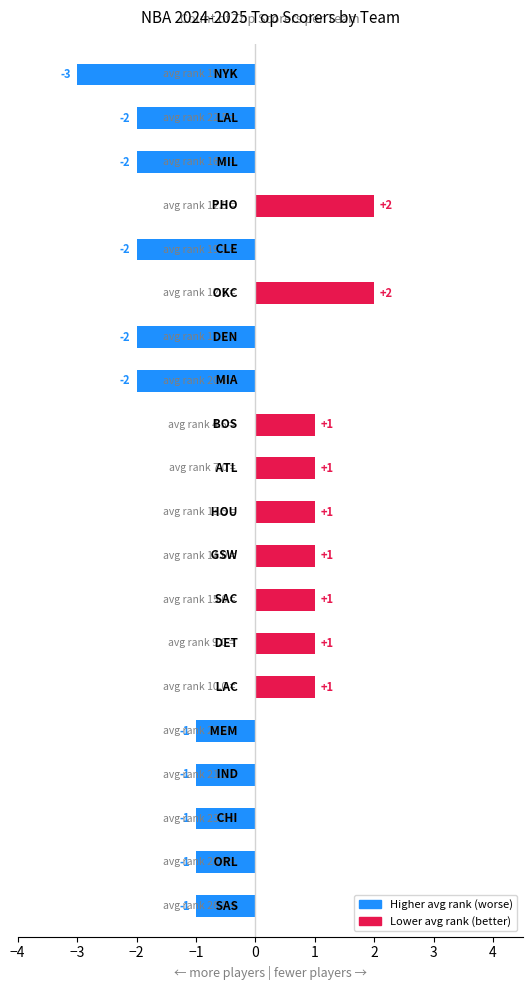

The value at DET is 1. True or false?

False